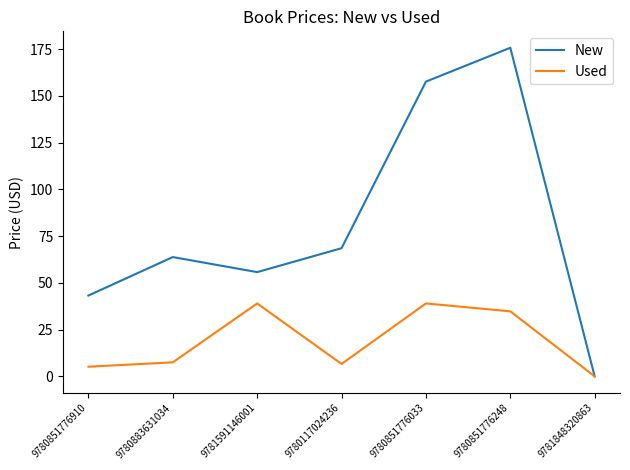

What is the difference between the Used values at 9780851776248 and 9781591146001?

4.2